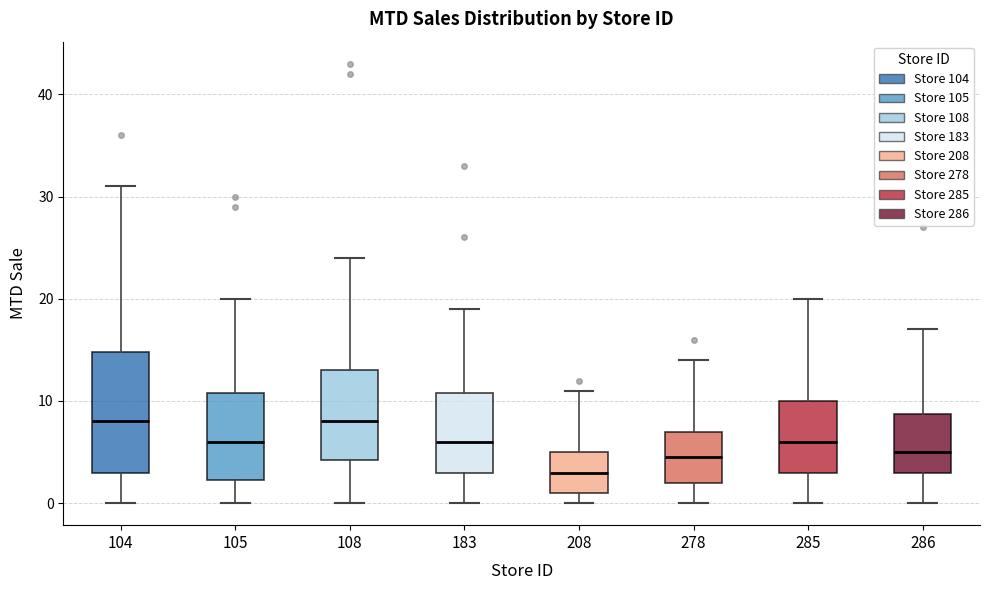

Comparing the boxes themselves (not the whiskers), which one is the tallest?

104